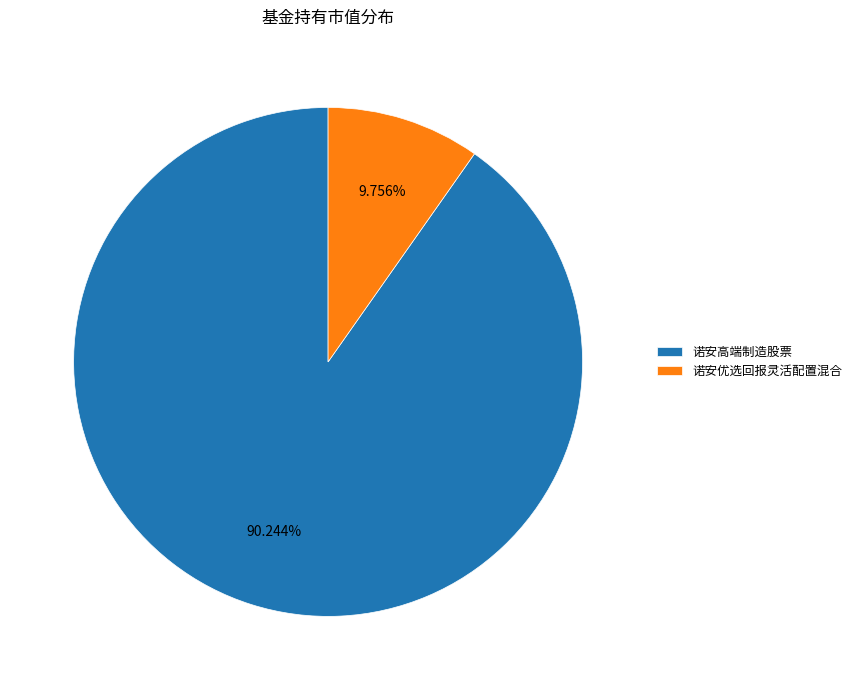

Which category has the smallest portion of the pie?

诺安优选回报灵活配置混合